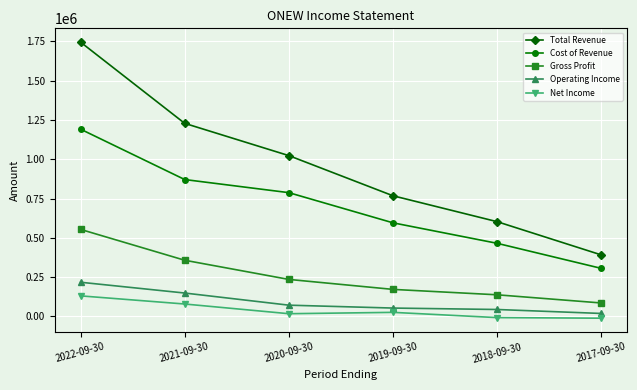

Is it true that Total Revenue equals 602800 at 2018-09-30?

True